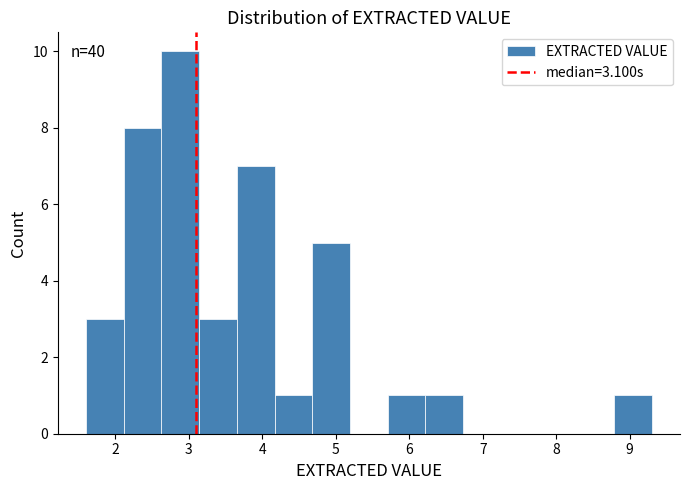

Which range on the x-axis has the tallest bar?

2.6 to 3.1